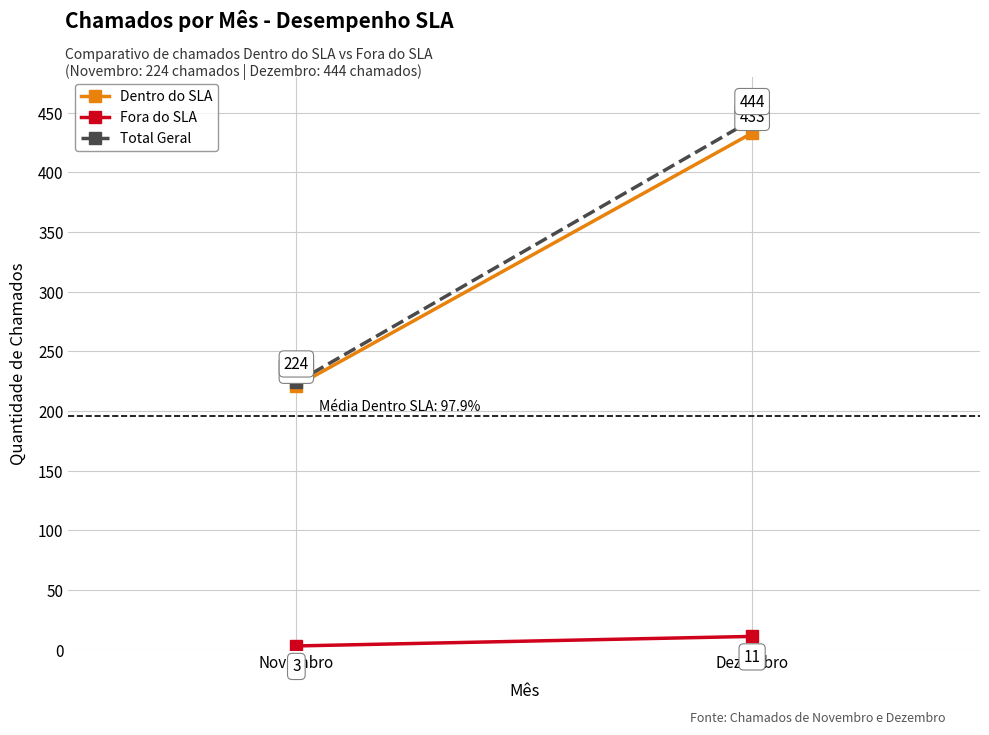

What is the highest value of the Total Geral series?

444